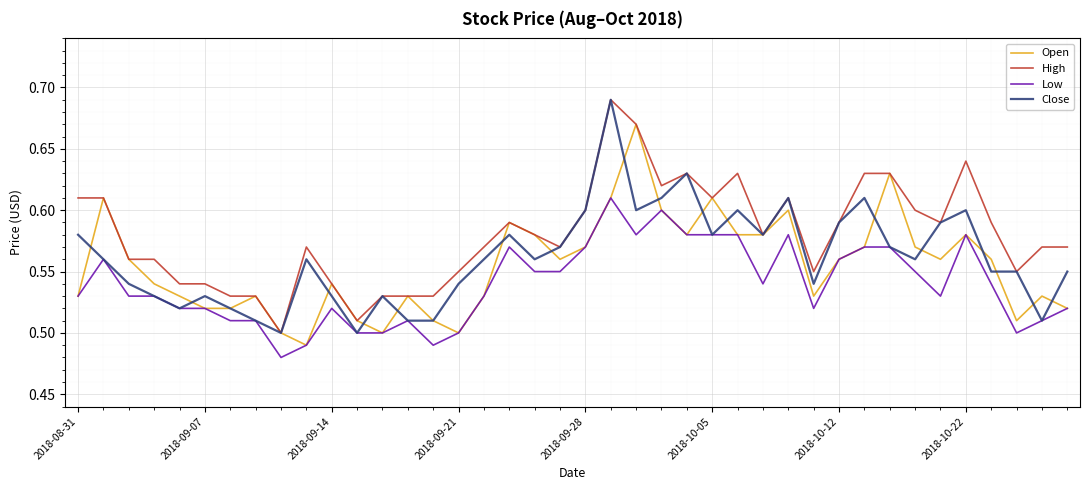

True or false: Low and High intersect in this chart.

False